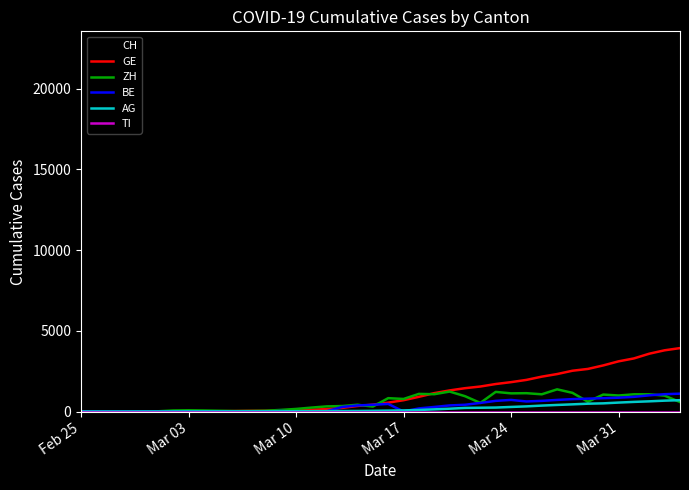

Does the chart have visible grid lines?

No